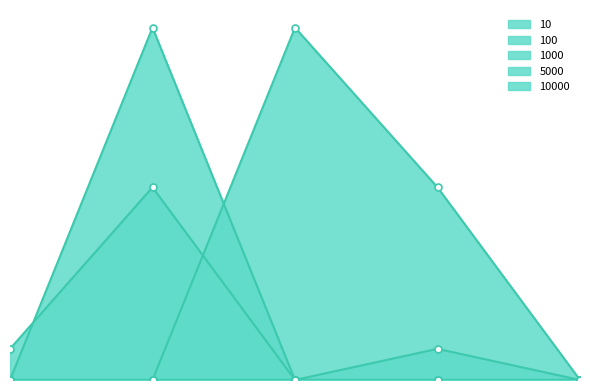

The 100 series shows 0.0 at 10000. True or false?

True